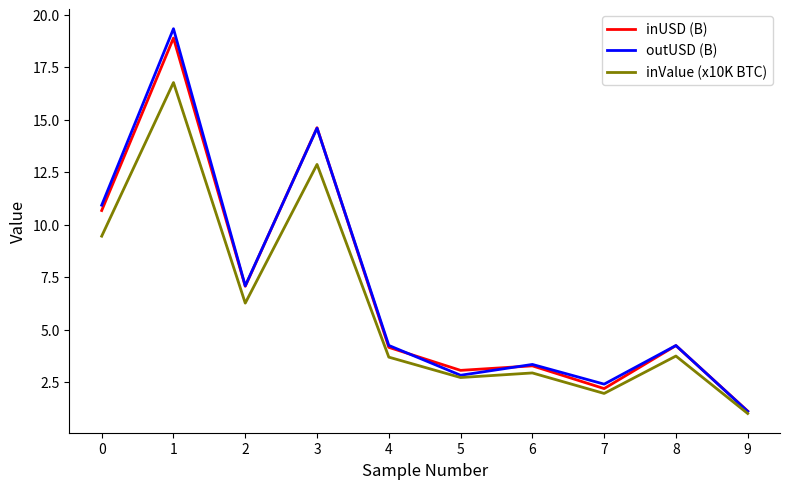

What is the average value of the inValue (x10K BTC) series?

6.2